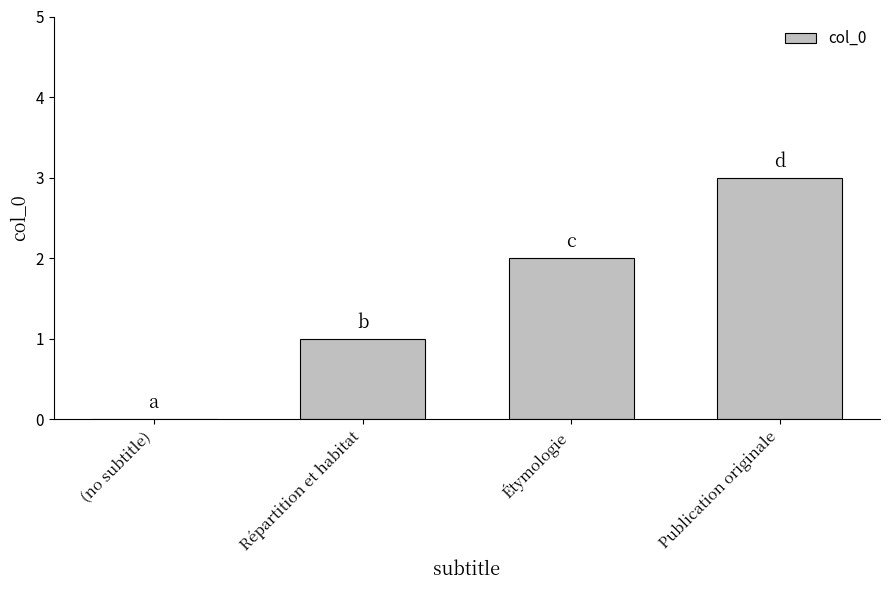

At which category does the chart reach its peak across all series?

Publication originale